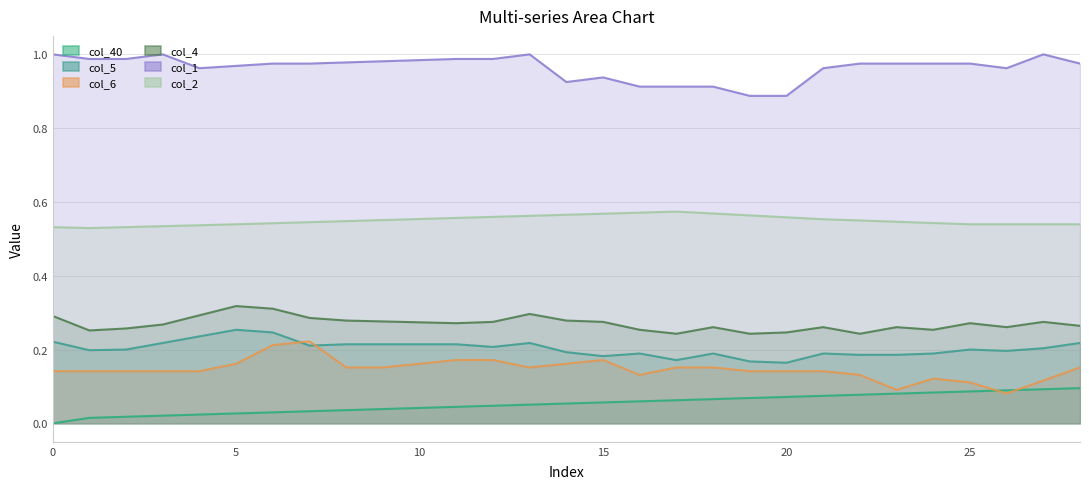

What is the total value across all series at 20?

2.1